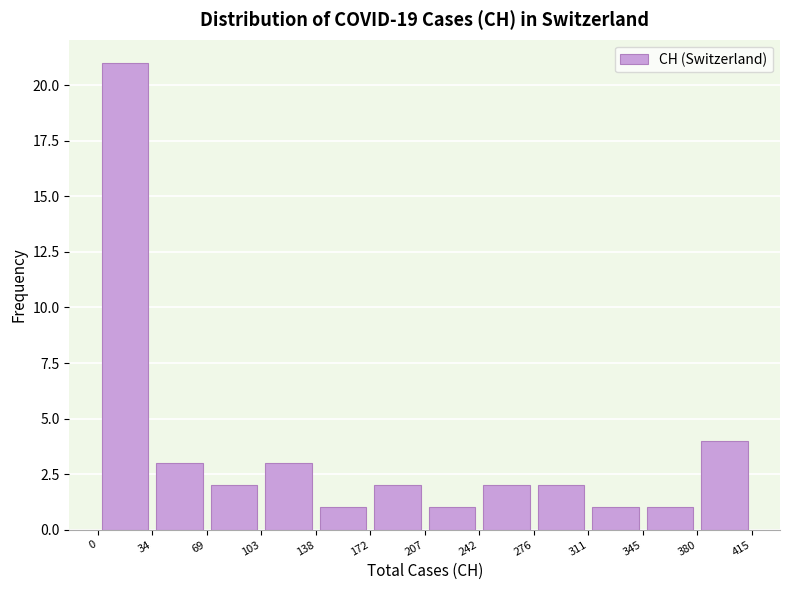

How tall is the bar that spans 345 to 380 on the x-axis? The values are not printed on the chart, so give them approximately, as read against the axis.

1